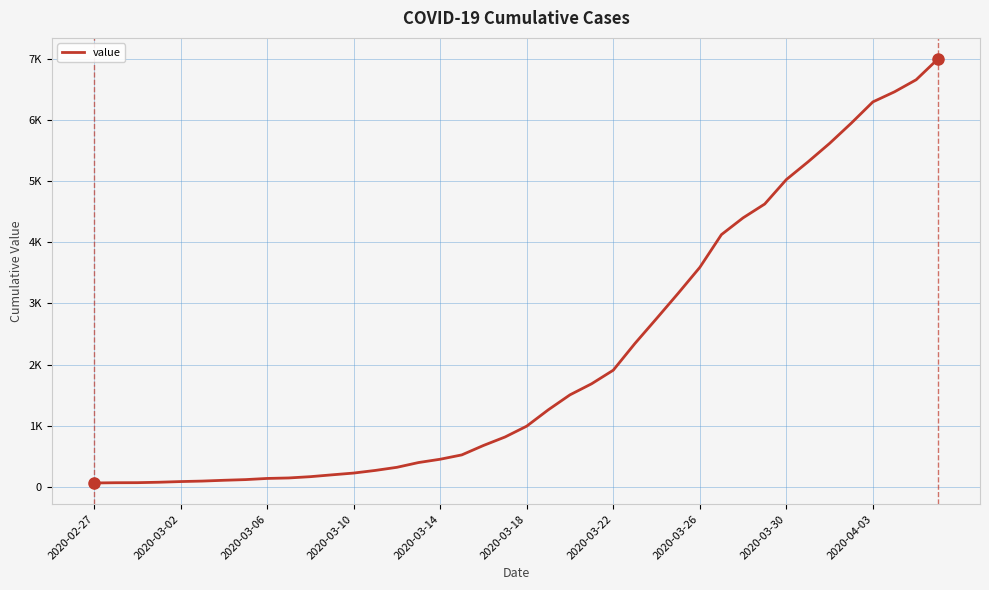

Does the chart display data point markers on the line(s)?

No